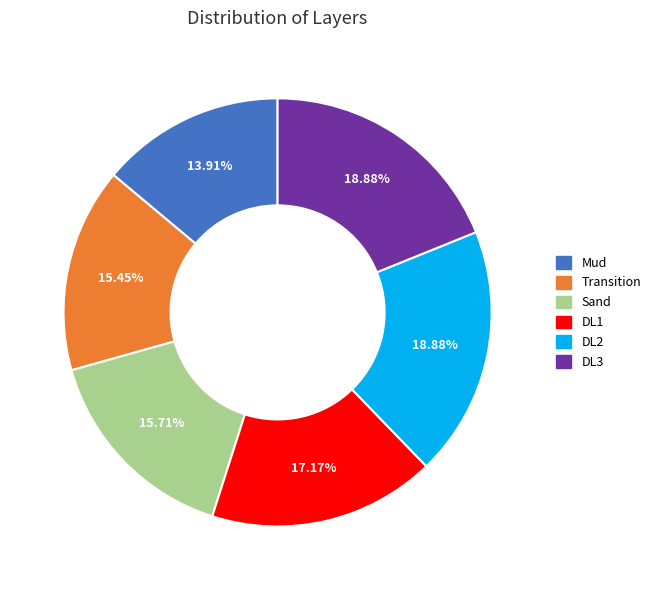

Is it true that Mud is 14% of the pie?

True